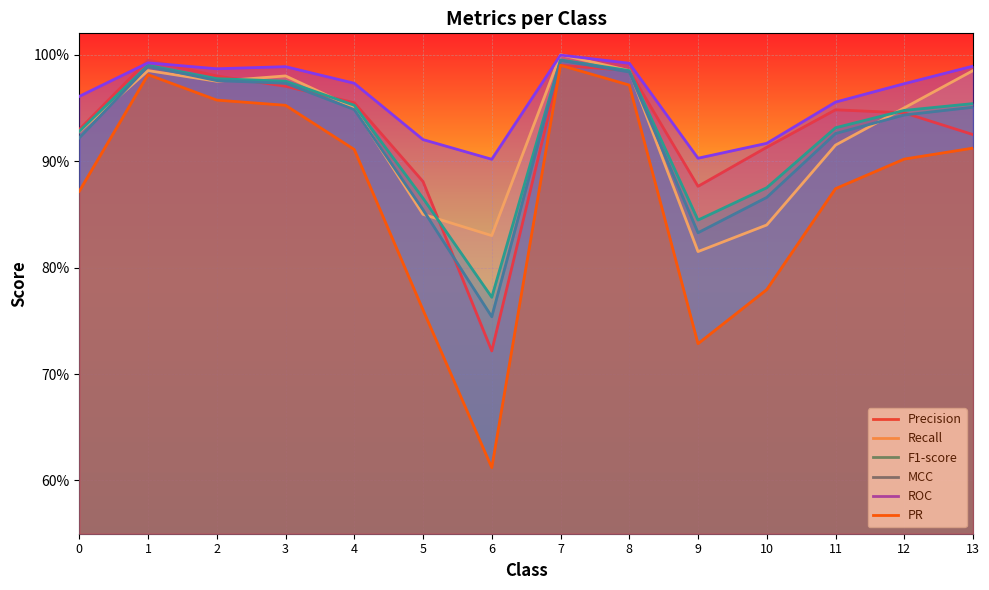

Which category has the highest value across all series?

7